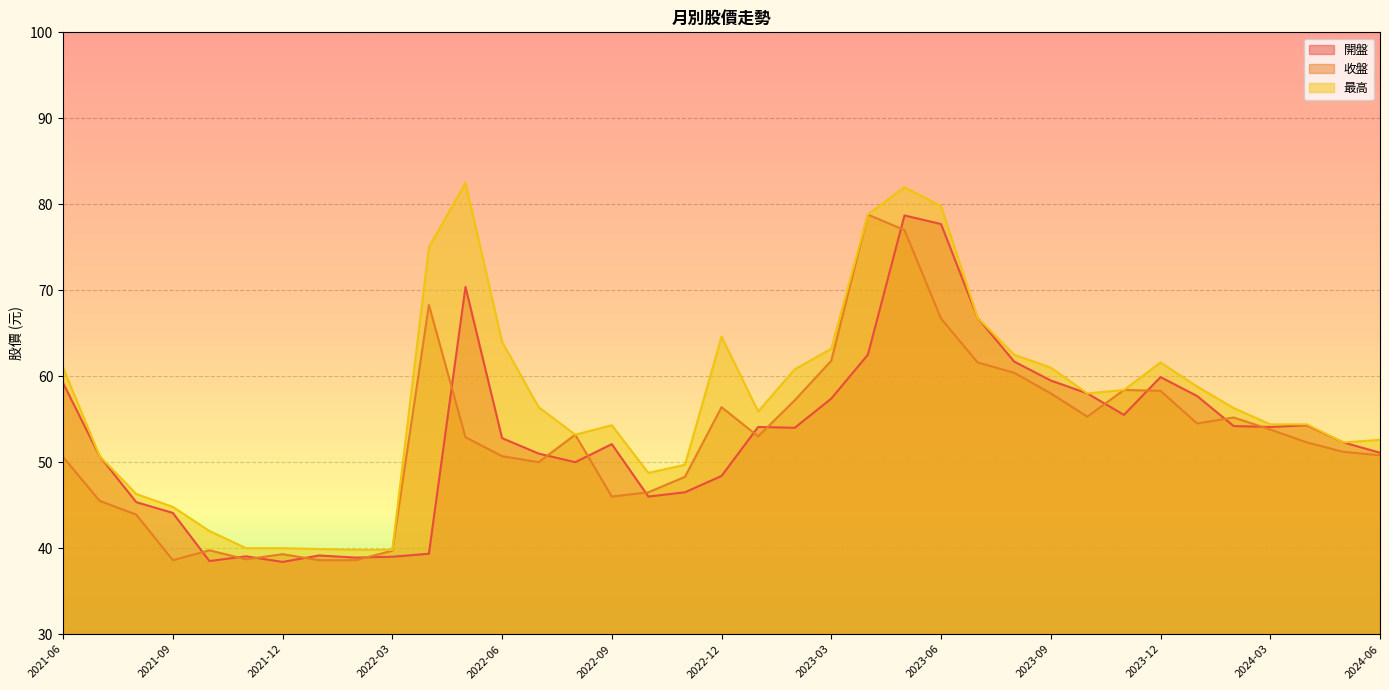

Reading right to left, extract all data points from this chart.

開盤: 2021-06=59.2	2021-07=50.7	2021-08=45.4	2021-09=44.1	2021-10=38.5	2021-11=39.0	2021-12=38.4	2022-01=39.1	2022-02=38.9	2022-03=39.0	2022-04=39.4	2022-05=70.4	2022-06=52.8	2022-07=51.0	2022-08=50.0	2022-09=52.1	2022-10=46.0	2022-11=46.5	2022-12=48.4	2023-01=54.1	2023-02=54.0	2023-03=57.4	2023-04=62.5	2023-05=78.7	2023-06=77.7	2023-07=66.8	2023-08=61.7	2023-09=59.5	2023-10=58.0	2023-11=55.5	2023-12=59.9	2024-01=57.7	2024-02=54.2	2024-03=54.1	2024-04=54.3	2024-05=52.3	2024-06=51.1
收盤: 2021-06=50.6	2021-07=45.5	2021-08=43.9	2021-09=38.6	2021-10=39.8	2021-11=38.7	2021-12=39.3	2022-01=38.6	2022-02=38.6	2022-03=39.7	2022-04=68.3	2022-05=52.9	2022-06=50.7	2022-07=50.0	2022-08=53.2	2022-09=46.0	2022-10=46.5	2022-11=48.3	2022-12=56.4	2023-01=53.0	2023-02=57.2	2023-03=61.8	2023-04=78.8	2023-05=77.0	2023-06=66.7	2023-07=61.6	2023-08=60.4	2023-09=58.0	2023-10=55.3	2023-11=58.4	2023-12=58.3	2024-01=54.5	2024-02=55.2	2024-03=53.8	2024-04=52.3	2024-05=51.2	2024-06=50.8
最高: 2021-06=61.0	2021-07=50.7	2021-08=46.3	2021-09=44.8	2021-10=42.0	2021-11=40.0	2021-12=40.0	2022-01=39.9	2022-02=39.8	2022-03=39.8	2022-04=75.0	2022-05=82.5	2022-06=64.0	2022-07=56.4	2022-08=53.2	2022-09=54.3	2022-10=48.8	2022-11=49.7	2022-12=64.6	2023-01=55.9	2023-02=60.8	2023-03=63.2	2023-04=78.8	2023-05=82.0	2023-06=79.8	2023-07=66.8	2023-08=62.5	2023-09=61.0	2023-10=58.0	2023-11=58.4	2023-12=61.6	2024-01=58.8	2024-02=56.3	2024-03=54.4	2024-04=54.4	2024-05=52.3	2024-06=52.6